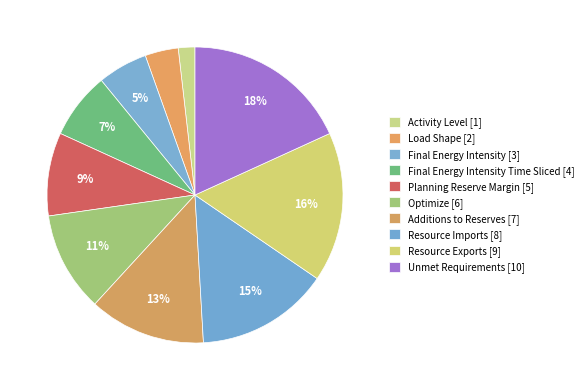

How many segments does this pie chart have?

10